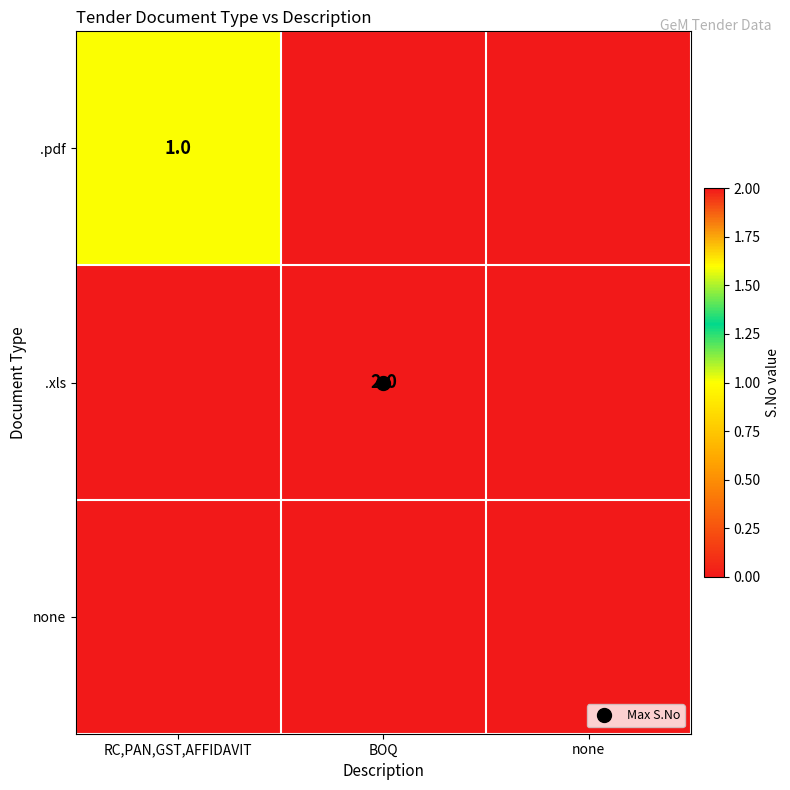

At BOQ, list the series in order from smallest to largest.

.pdf, none, .xls